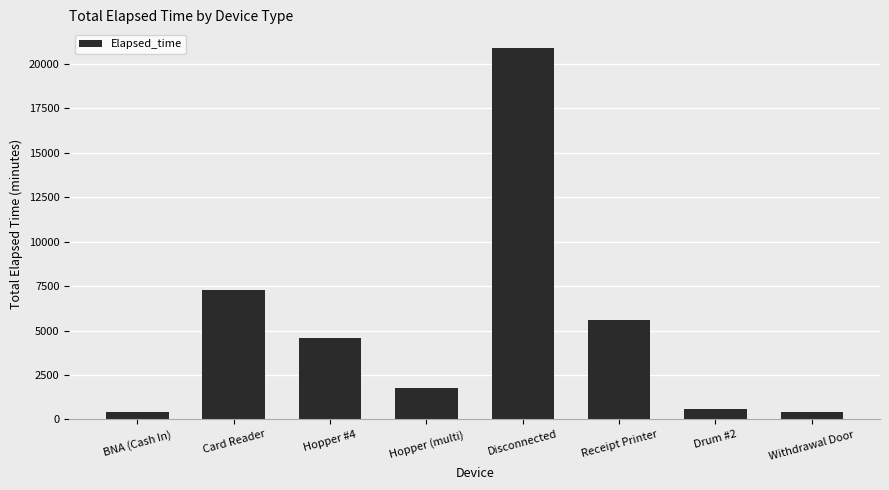

Which category has the highest value across all series?

Disconnected